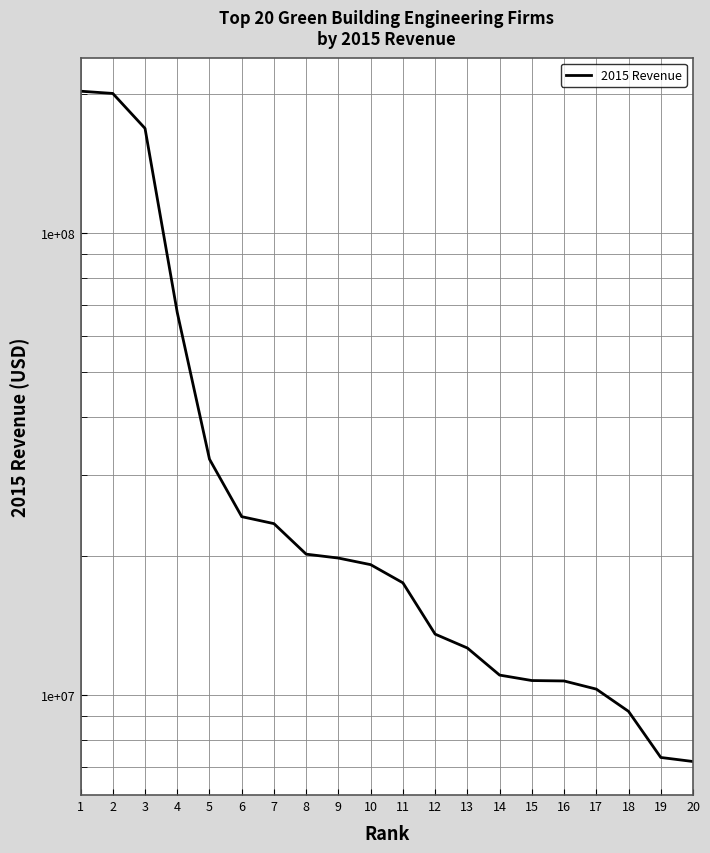

At which category does the chart reach its minimum across all series?

20